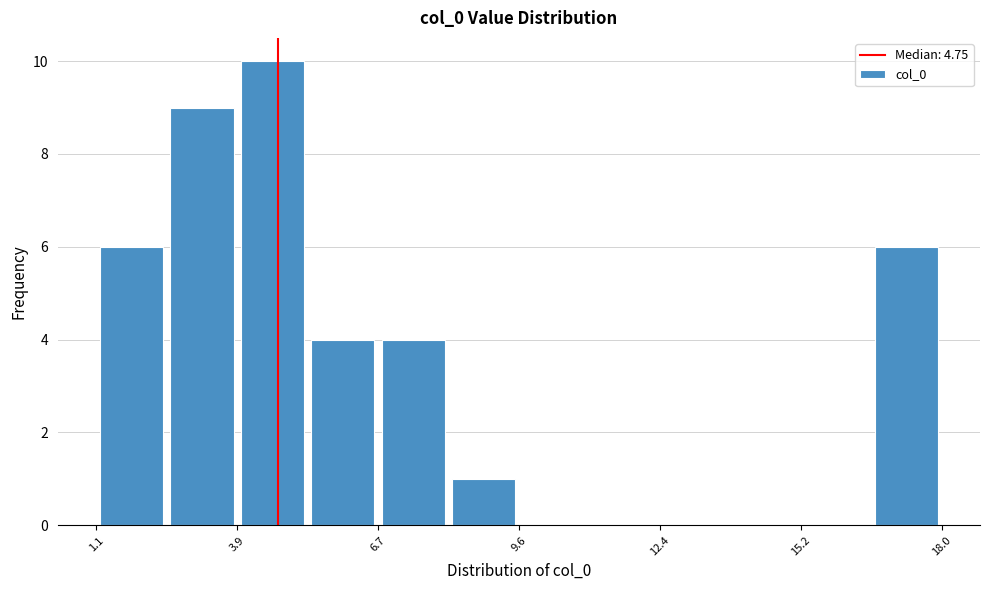

Around what value on the x-axis is the tallest bar? Give the approximate position of its centre, as read against the axis.

4.5